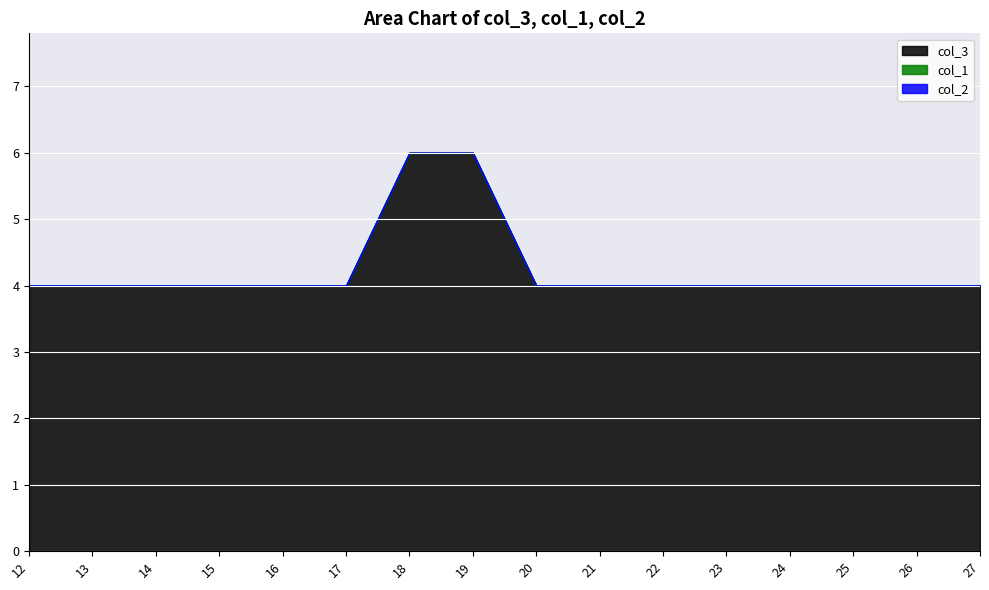

What is the difference between the highest and lowest values at 25?

4